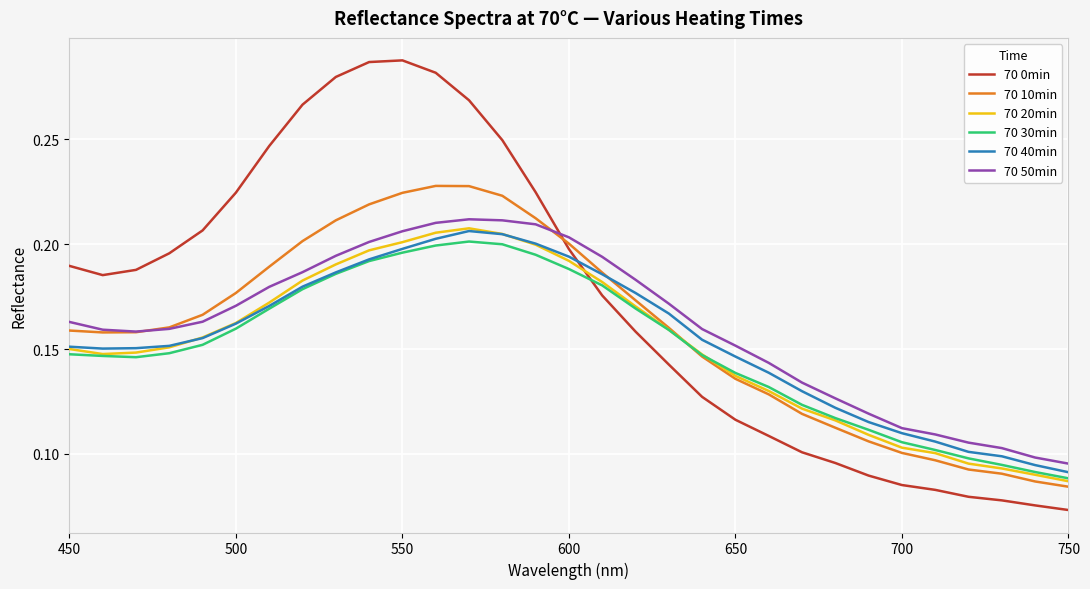

Does the chart have visible grid lines?

Yes